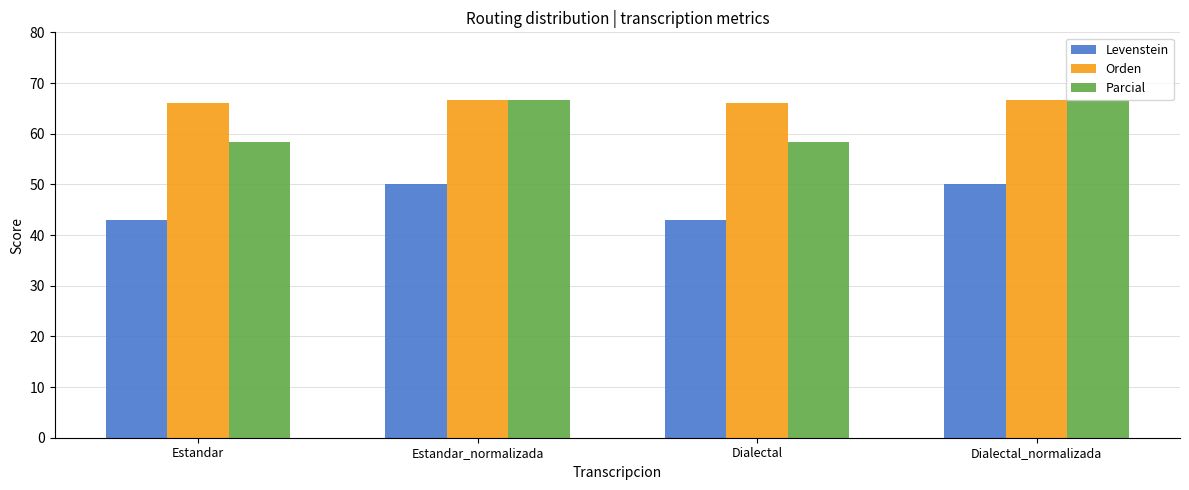

What are all the series names shown in the legend?

Levenstein, Orden, Parcial